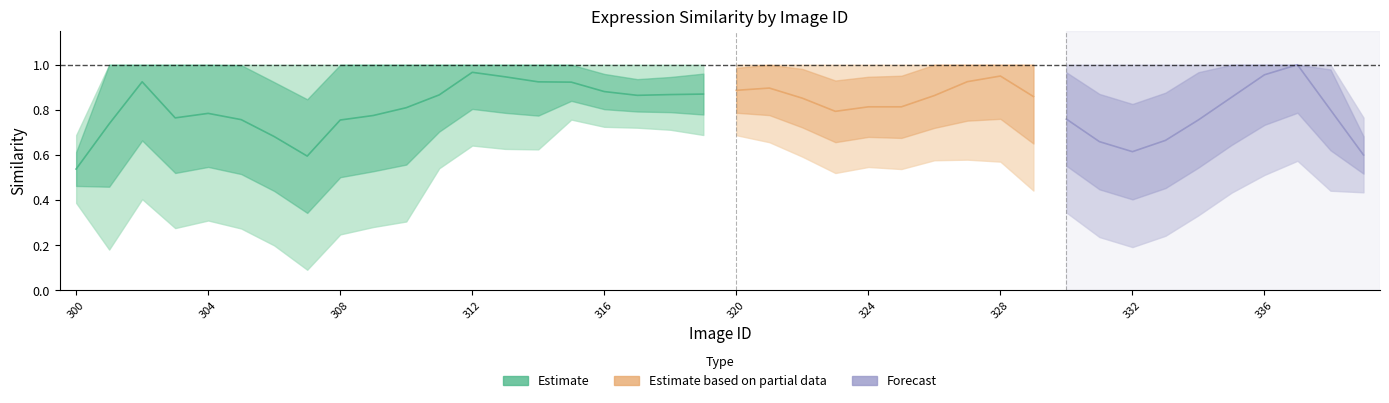

What is the maximum value shown in the chart?

1.0